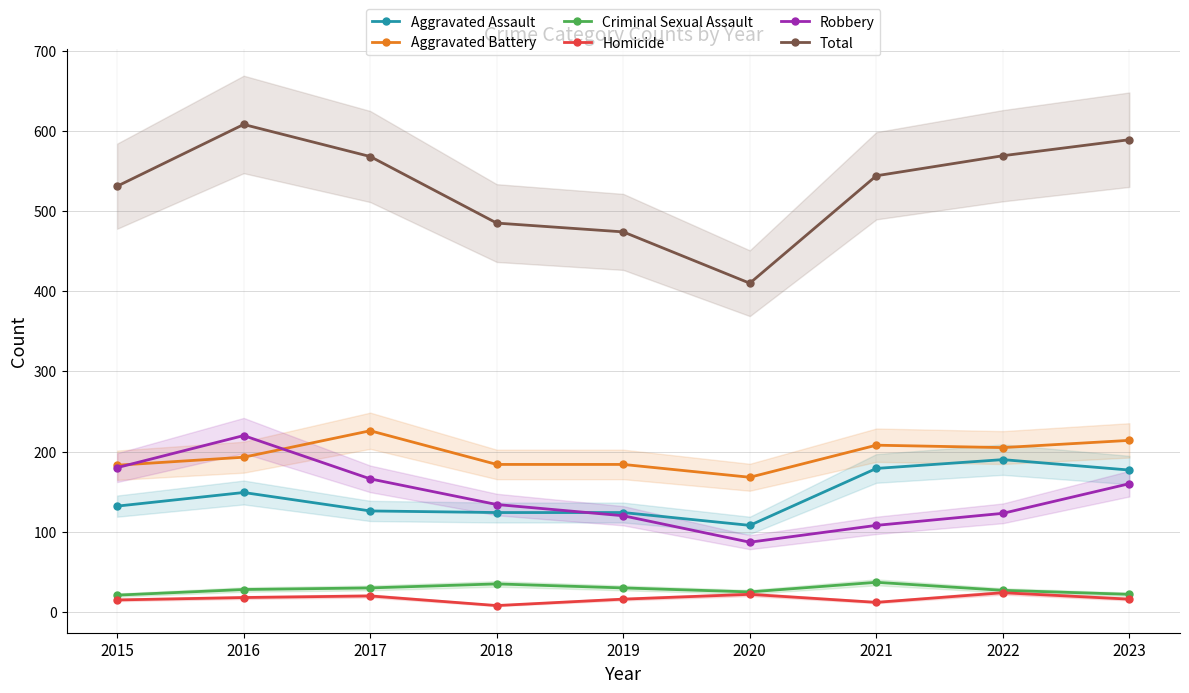

The Criminal Sexual Assault series shows 35 at 2018. True or false?

True